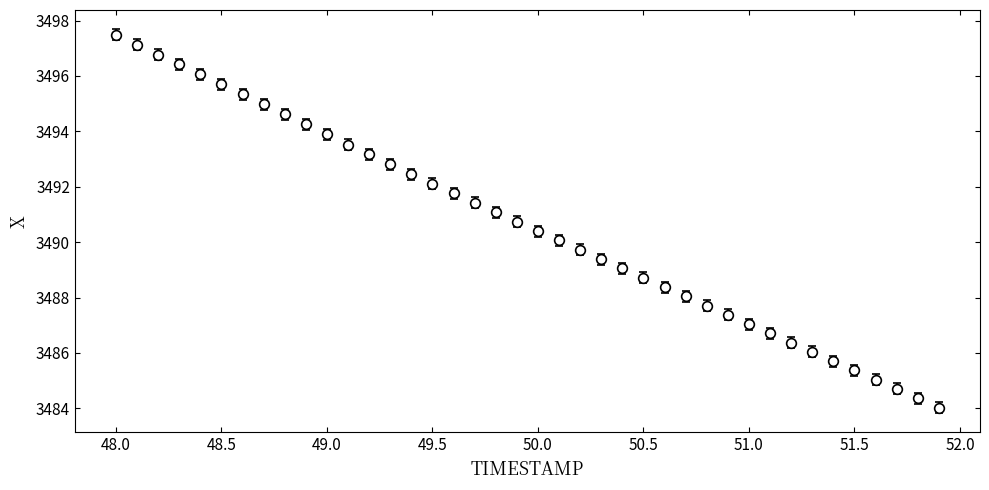

What is the sum of all values?

139625.9